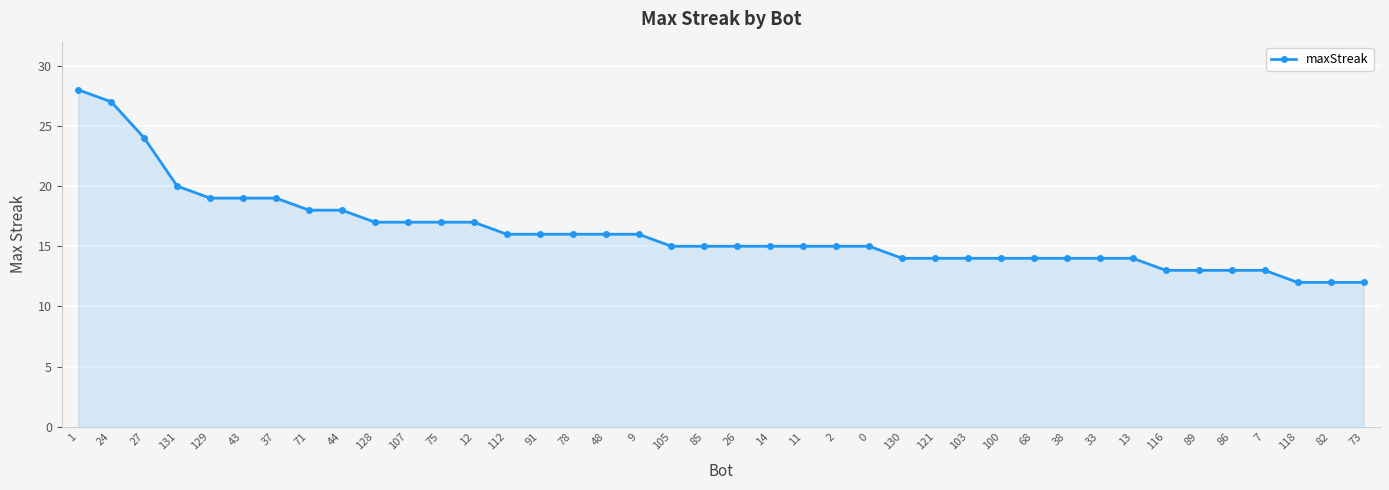

Is it true that the value at 78 is 16?

True